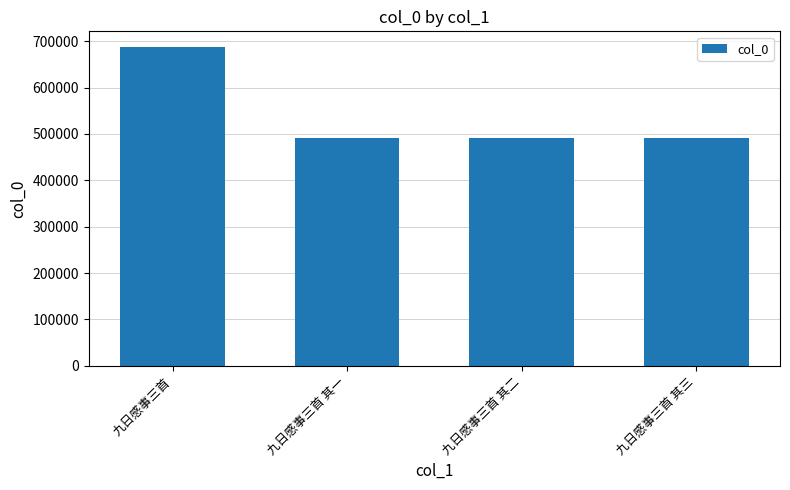

What is the difference between the maximum and second lowest values?

195078